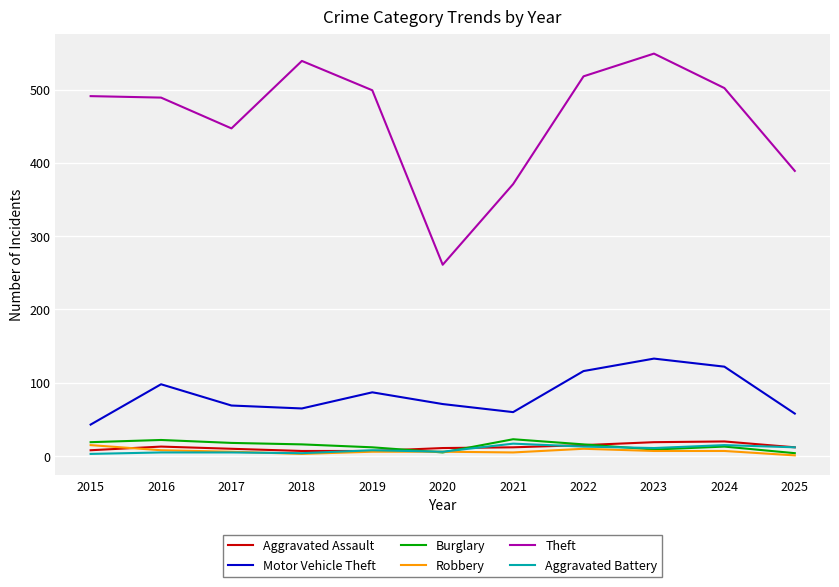

Which series has the largest total across all categories?

Theft